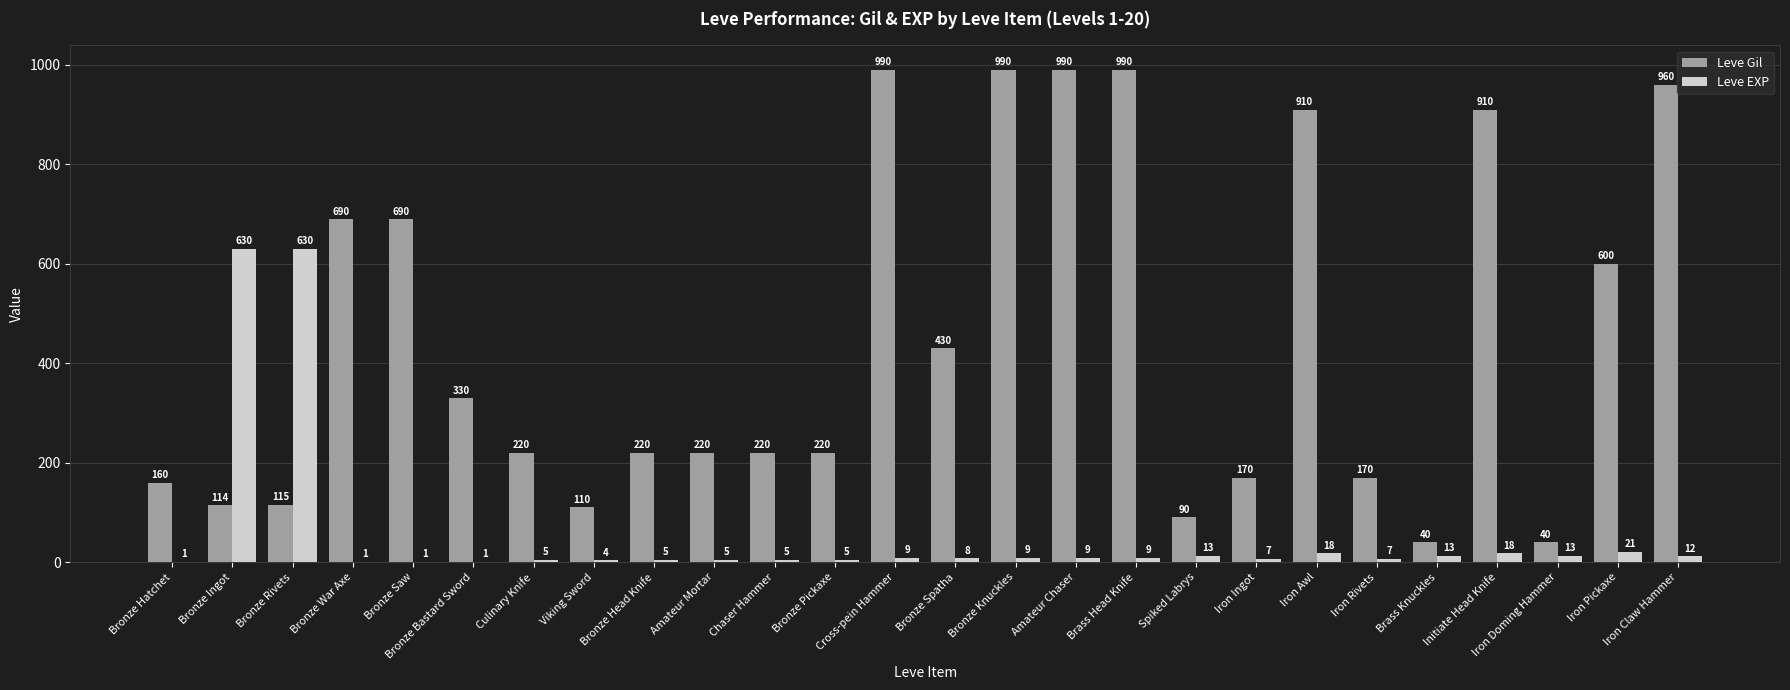

What is the sum of the Leve EXP values at Amateur Mortar and Bronze Bastard Sword?

6